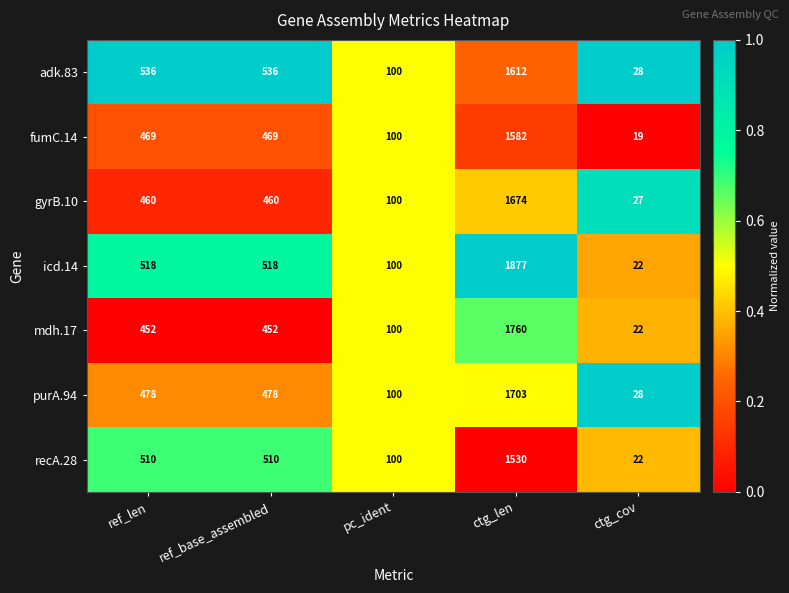

Is it true that recA.28 equals 510 at ref_len?

True